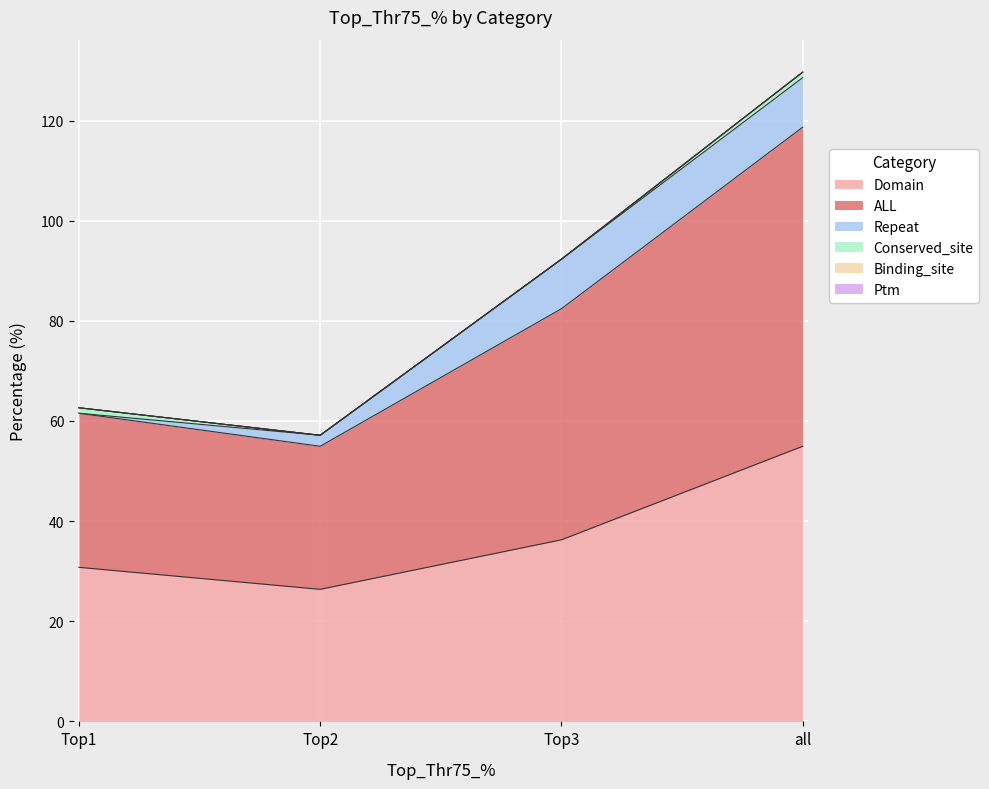

Where is Domain nearest to the value 40?

Top3